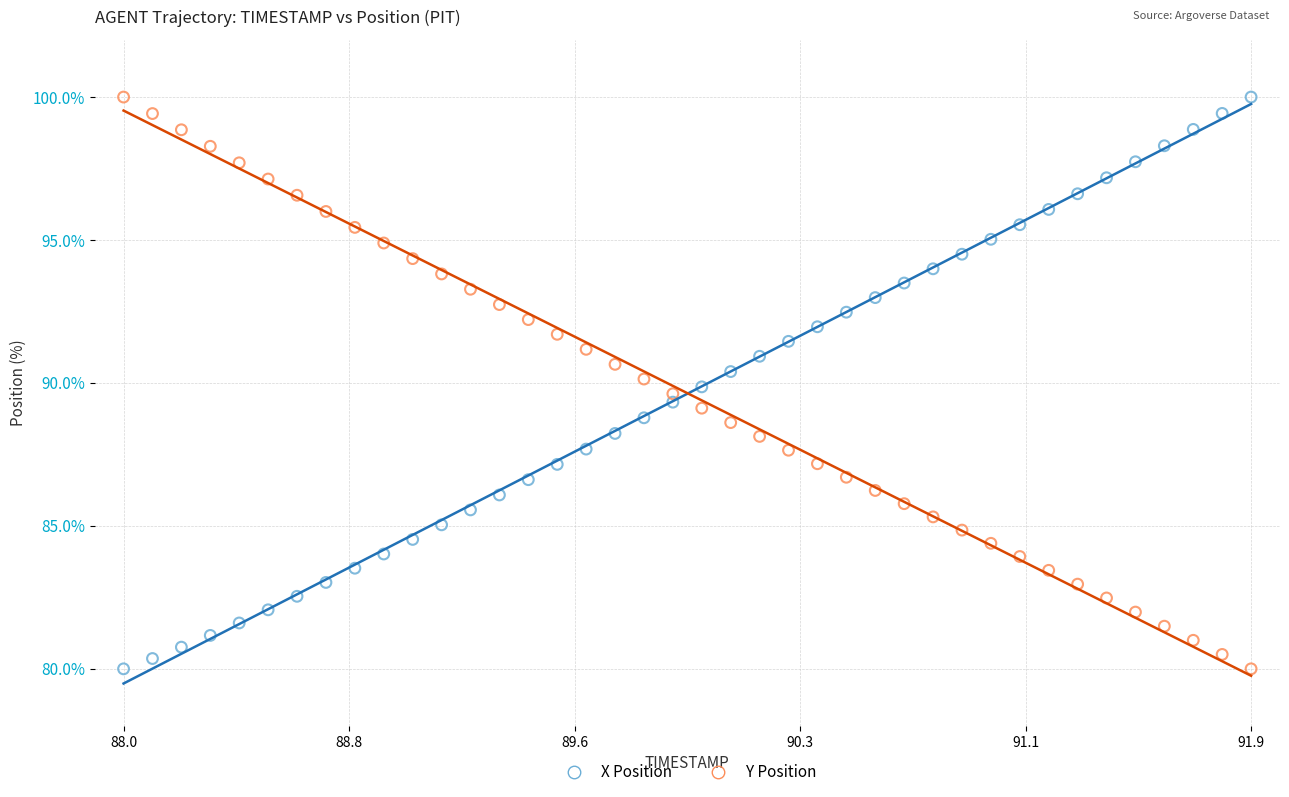

Across all data points, what is the range of X values (max minus min)?

3.9